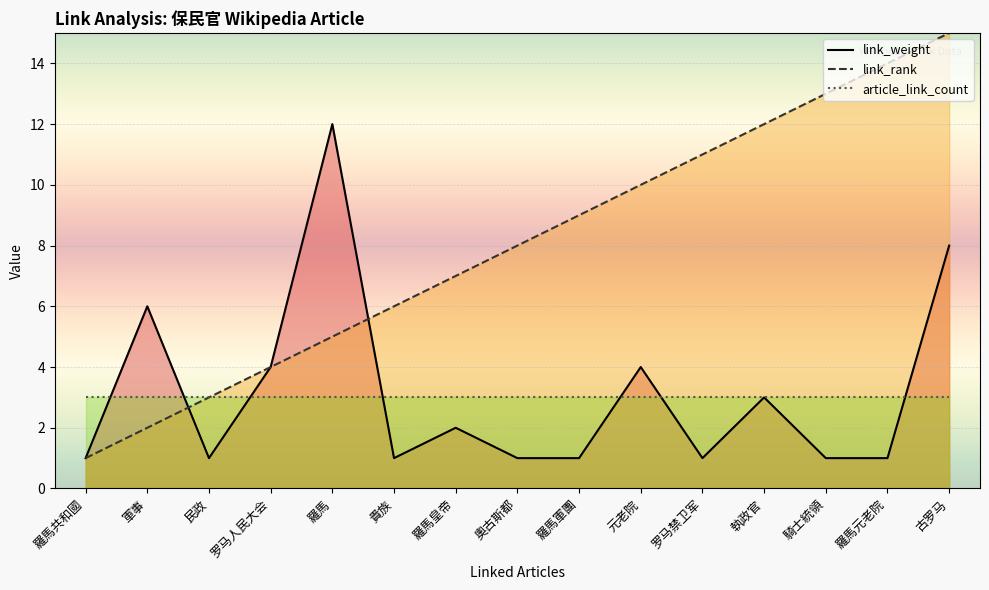

What is the label of the 1st point from the left?

羅馬共和國